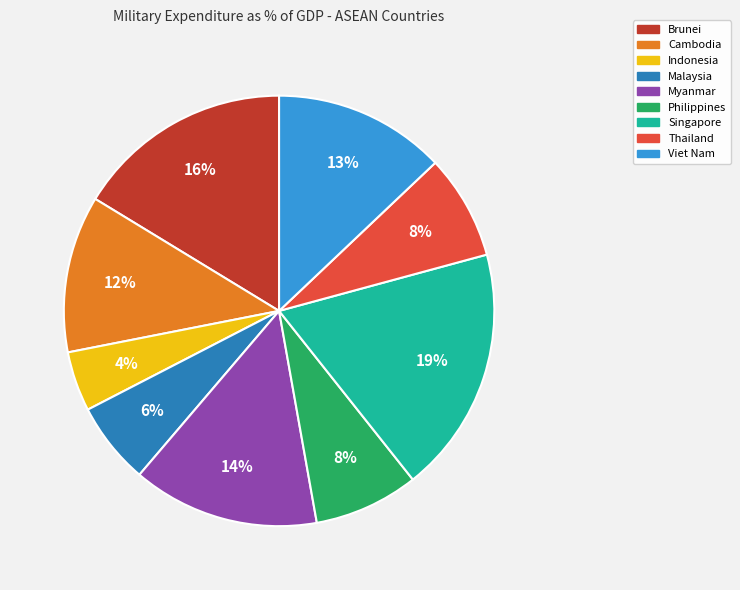

Is the sum of Indonesia and Malaysia greater than half?

No